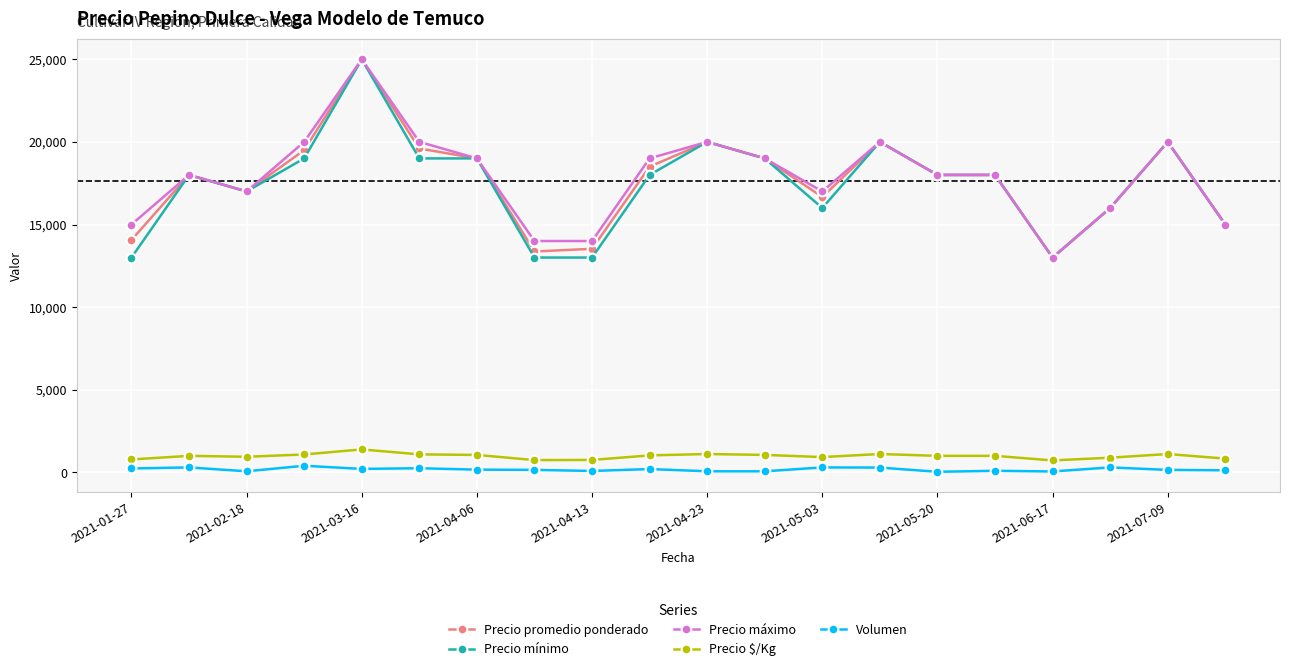

True or false: Volumen and Precio mínimo cross at least once.

False